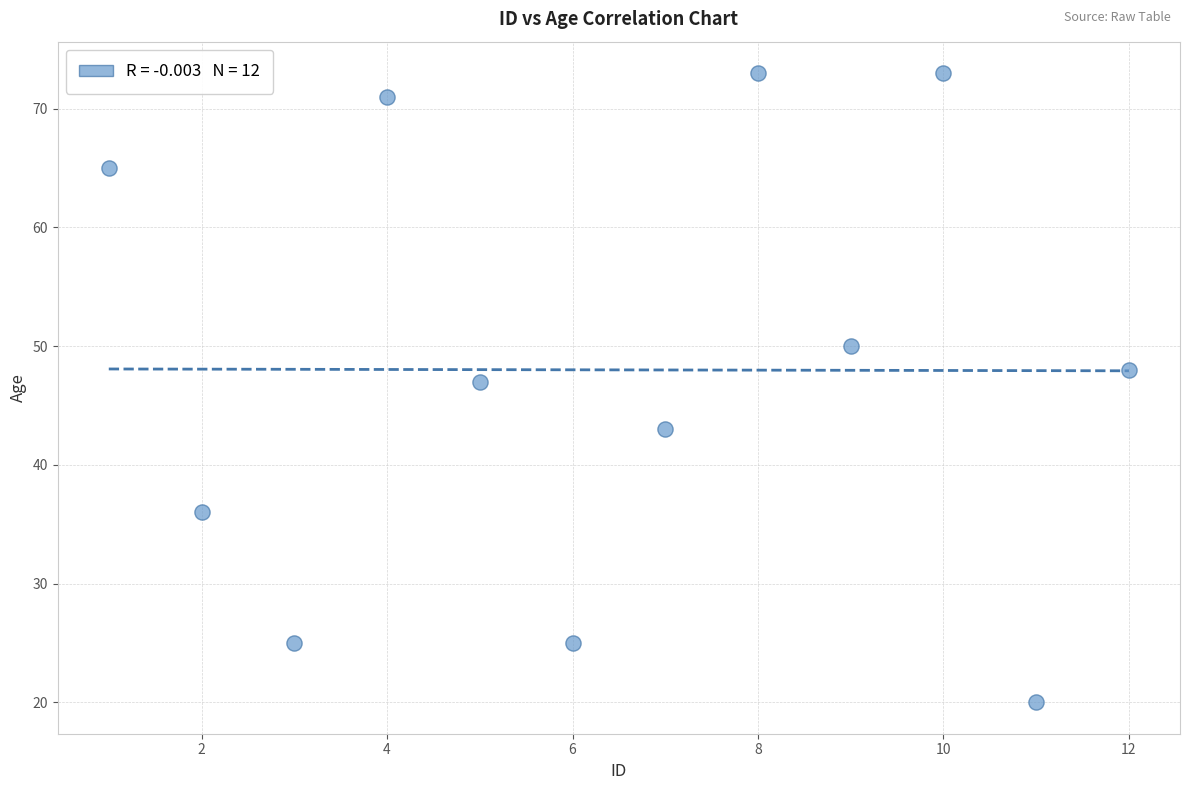

What is the average Y value?

48